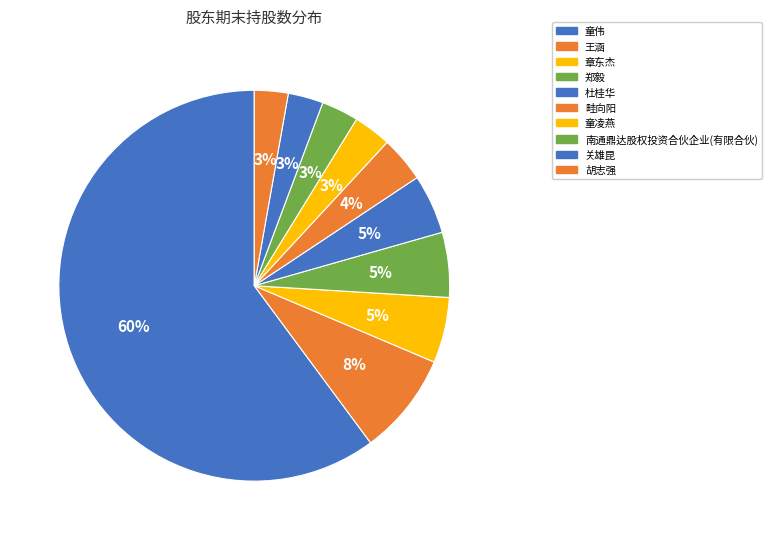

Is there a majority slice in this chart?

Yes